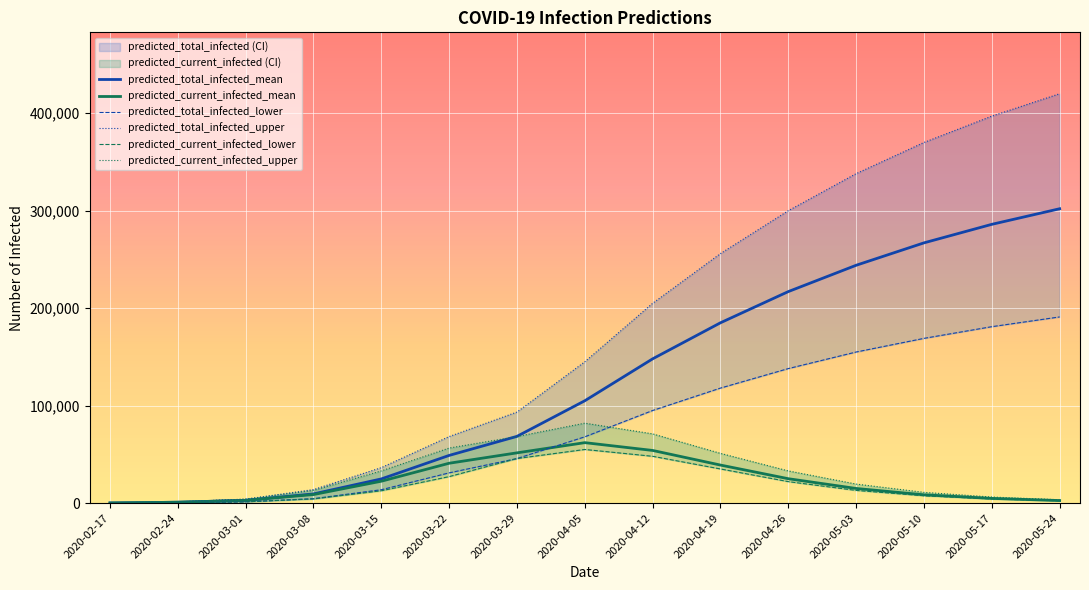

What is the total value across all series at 2020-03-01?

16312